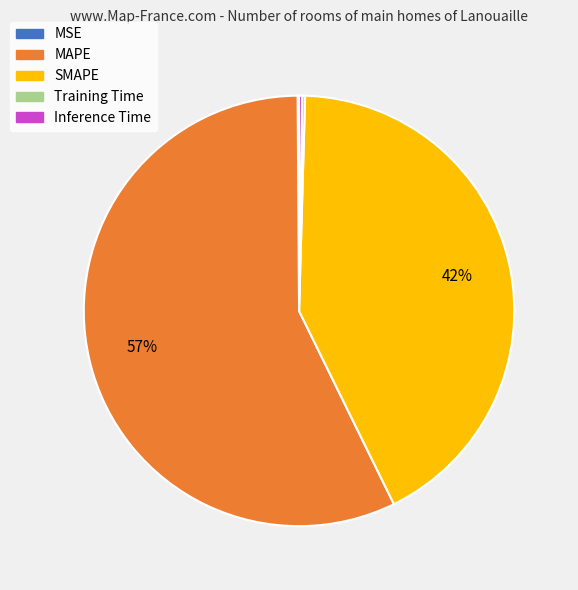

What is the largest slice in the pie chart?

MAPE